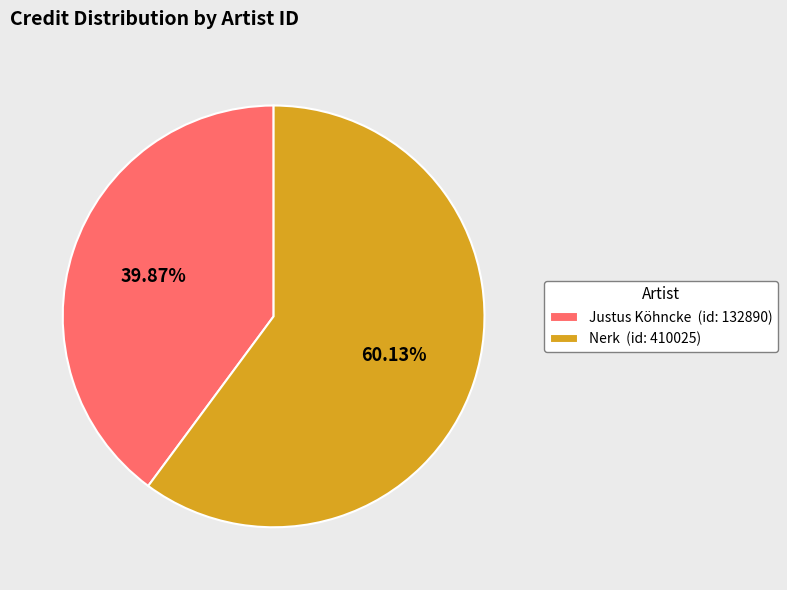

Is the sum of Justus Köhncke (id: 132890) and Nerk (id: 410025) greater than half?

Yes